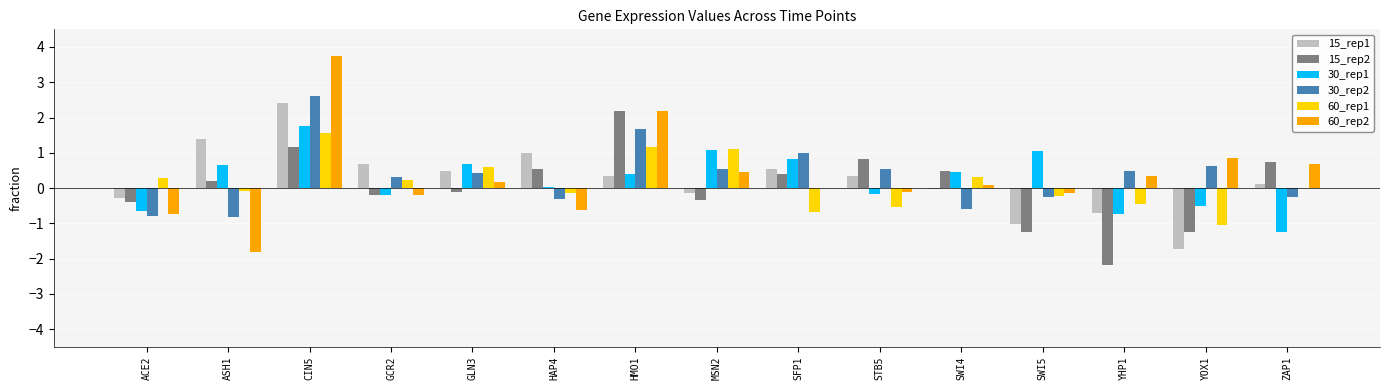

What are all the series names shown in the legend?

15_rep1, 15_rep2, 30_rep1, 30_rep2, 60_rep1, 60_rep2